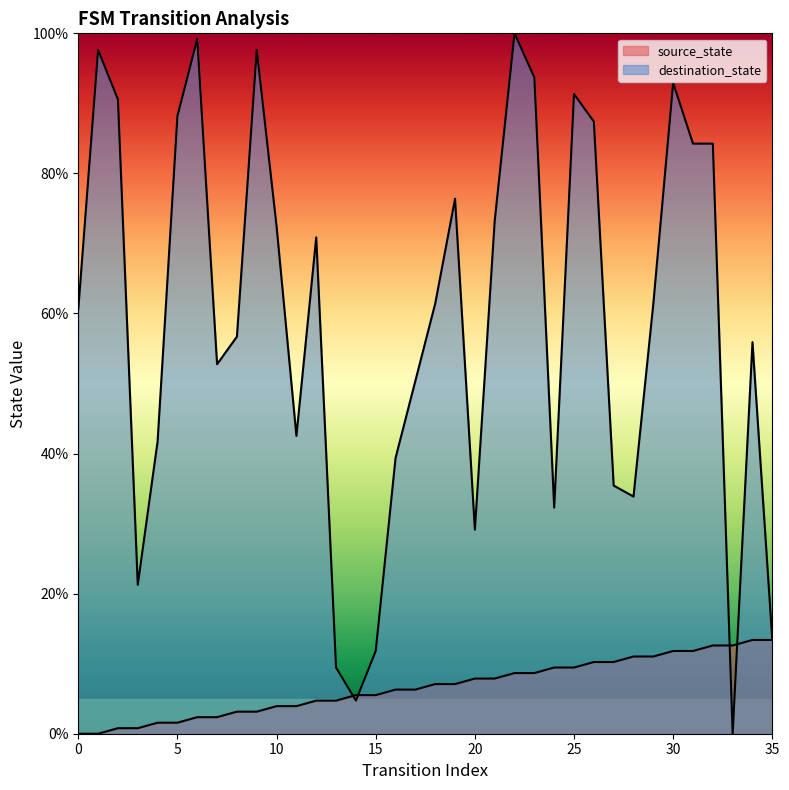

How many positive values does the source_state series have?

34